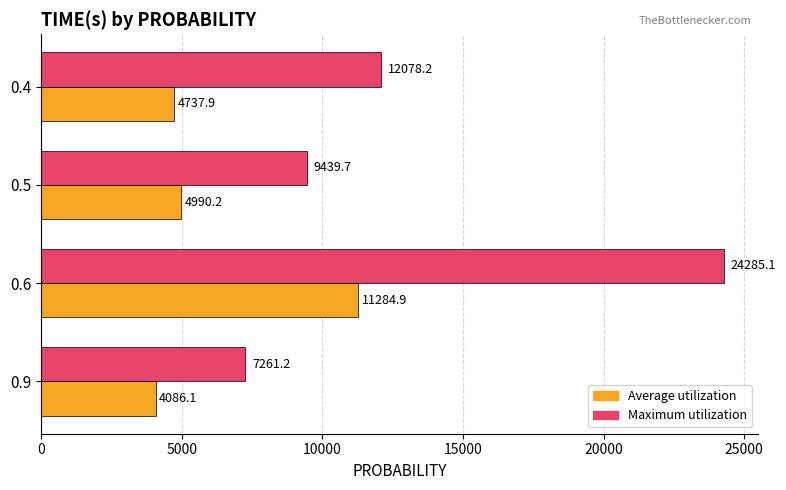

What is the difference between the Average utilization values at 0.9 and 0.6?

7198.8